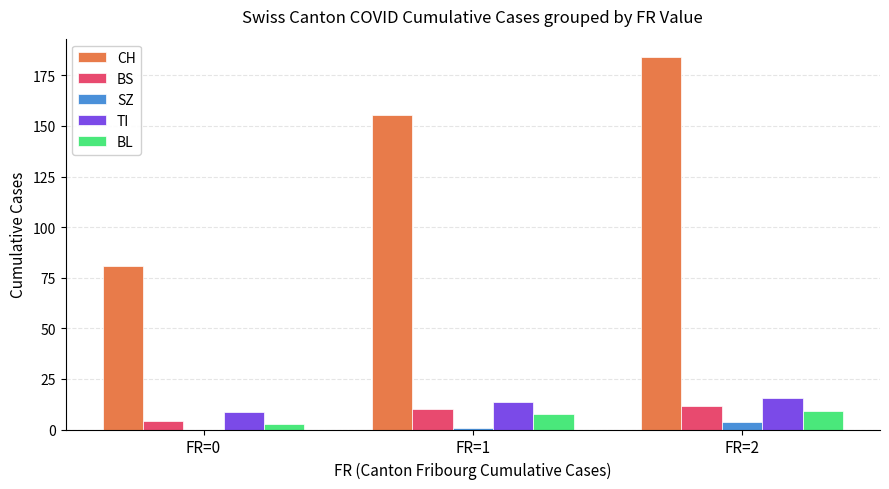

Which label corresponds to the largest value in the chart?

FR=2